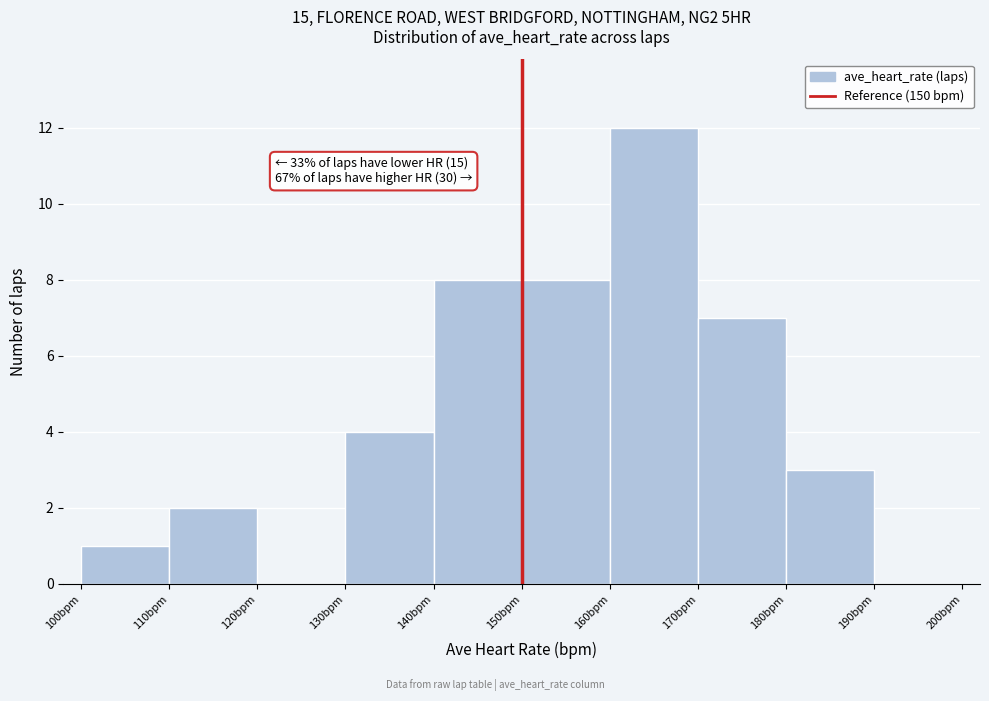

Over which range of the x-axis is the bar tallest?

160 to 170